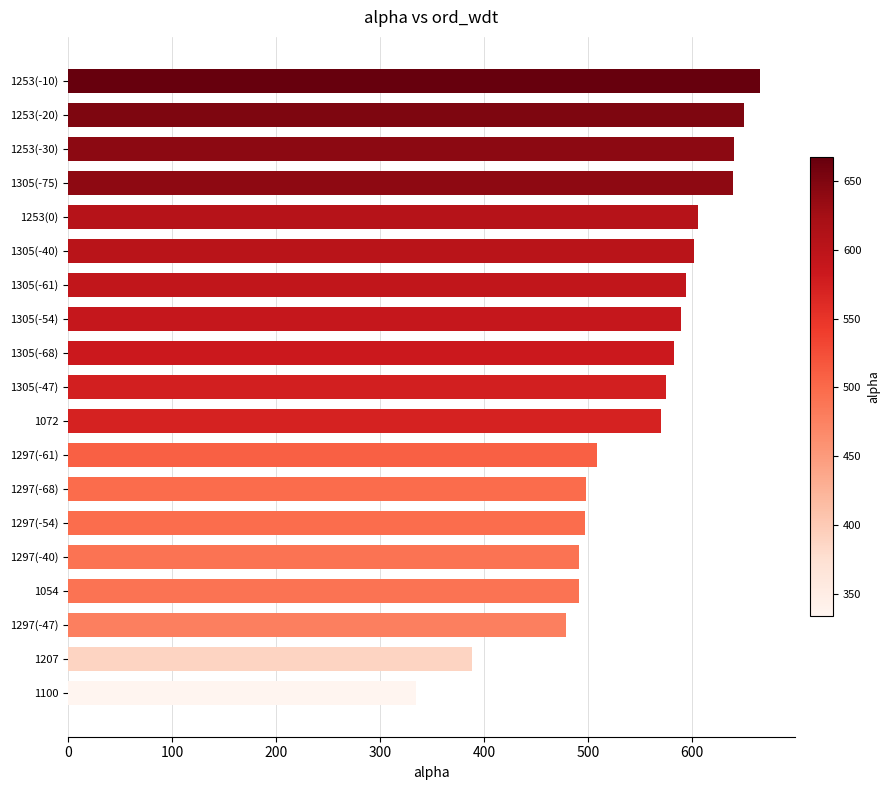

Which has a higher value, 1253(-20) or 1297(-40)?

1253(-20)